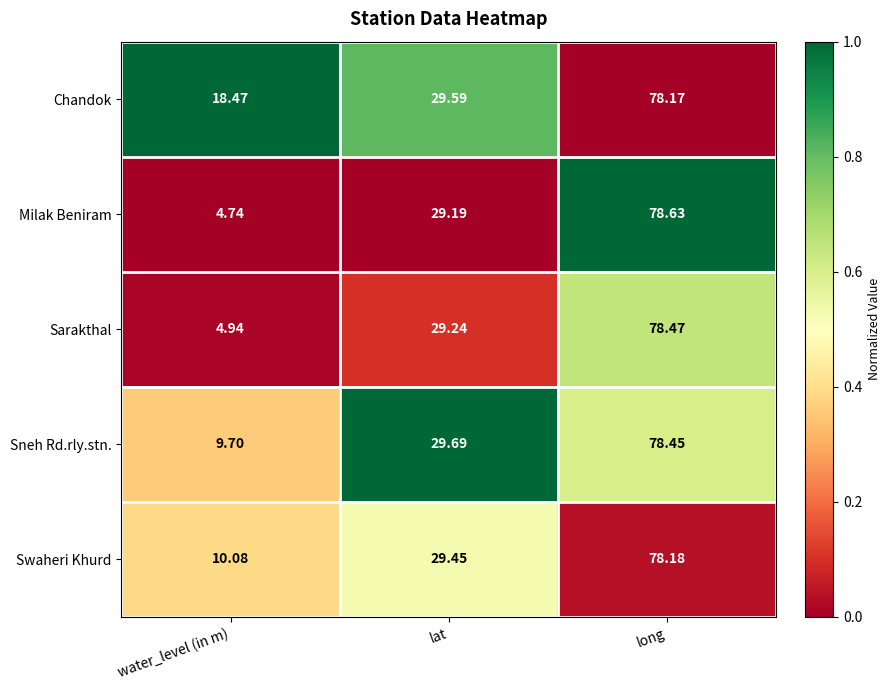

Is the value of Sneh Rd.rly.stn. at long greater than the value of Chandok at long?

Yes